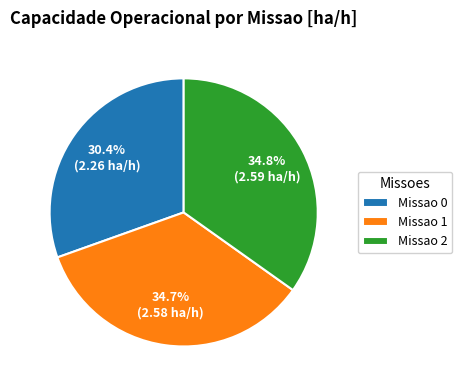

To the nearest percent, what is the average slice percentage?

33%